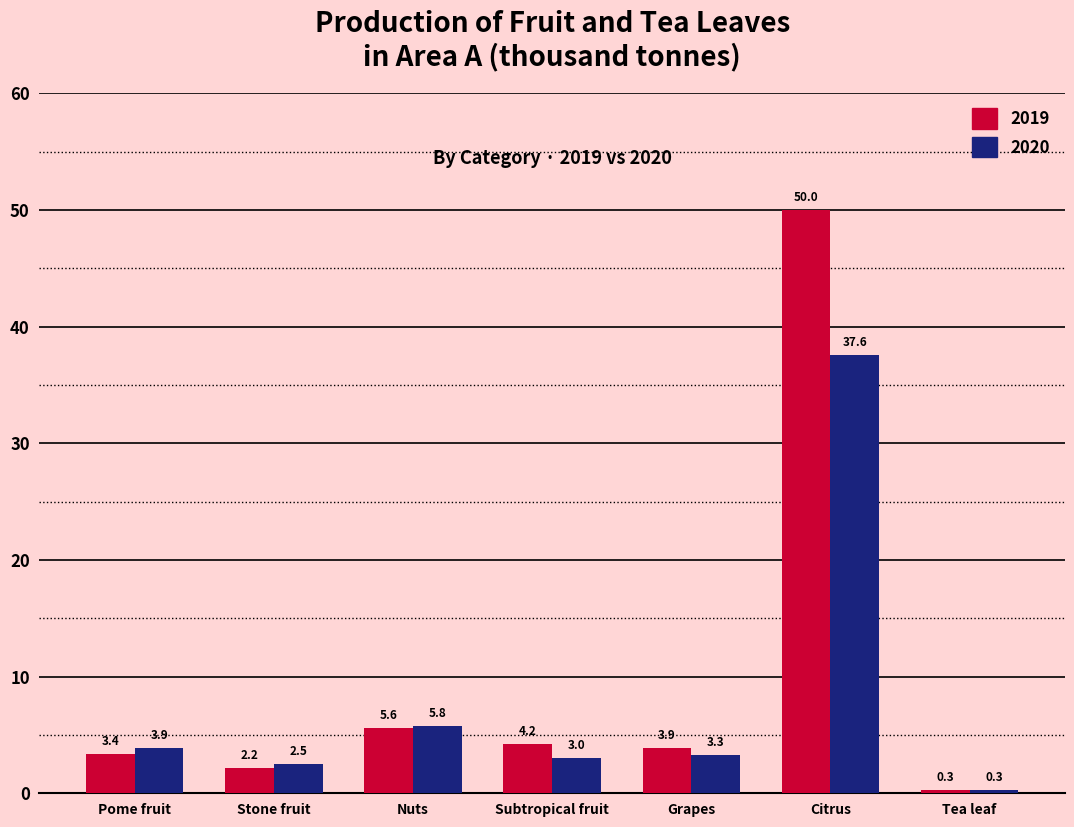

Reading left to right, transcribe all the data shown in this chart.

2019: Pome fruit=3.4	Stone fruit=2.2	Nuts=5.6	Subtropical fruit=4.2	Grapes=3.9	Citrus=50.0	Tea leaf=0.3
2020: Pome fruit=3.9	Stone fruit=2.5	Nuts=5.8	Subtropical fruit=3.0	Grapes=3.3	Citrus=37.6	Tea leaf=0.3